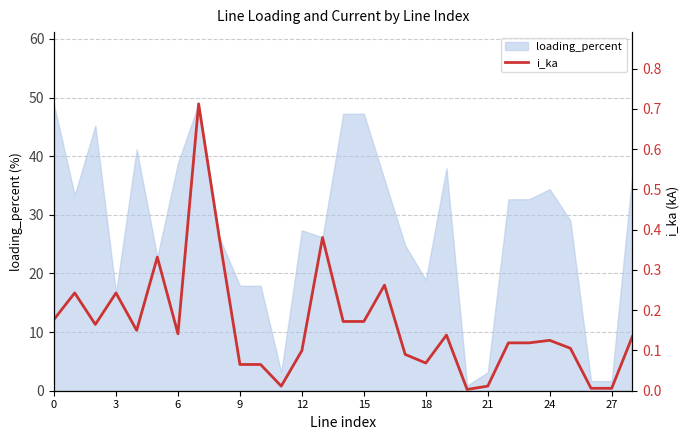

At which category does the chart reach its minimum across all series?

20